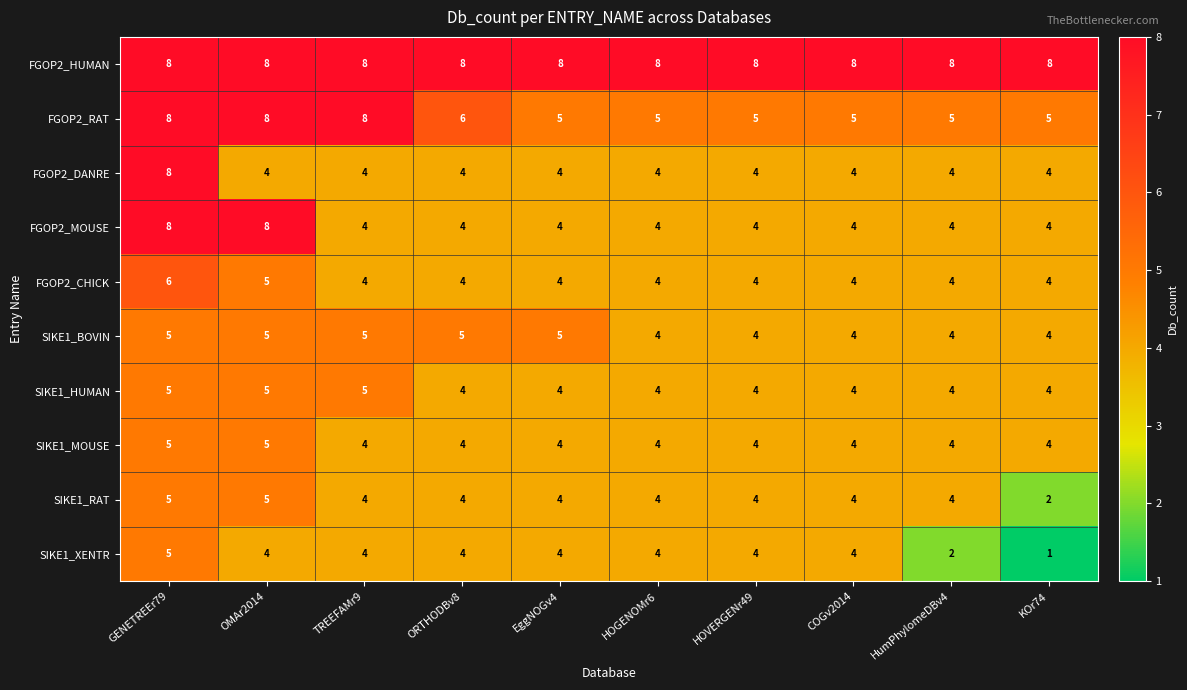

The FGOP2_CHICK series shows 4 at HOVERGENr49. True or false?

True